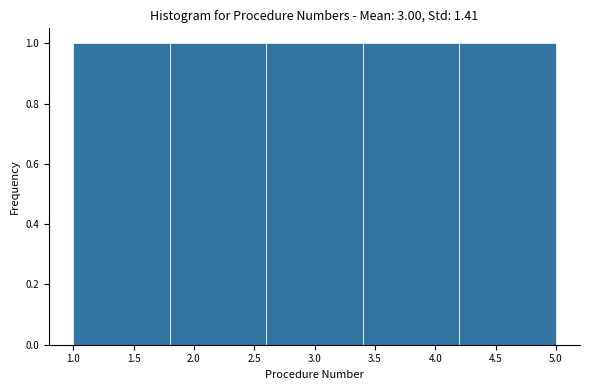

Reading left to right, transcribe this chart: for each bar, give the range it covers on the x-axis and its height. The values are not printed on the chart, so give them approximately, as read against the axis.

1.0 to 1.8: 1
1.8 to 2.6: 1
2.6 to 3.4: 1
3.4 to 4.2: 1
4.2 to 5.0: 1